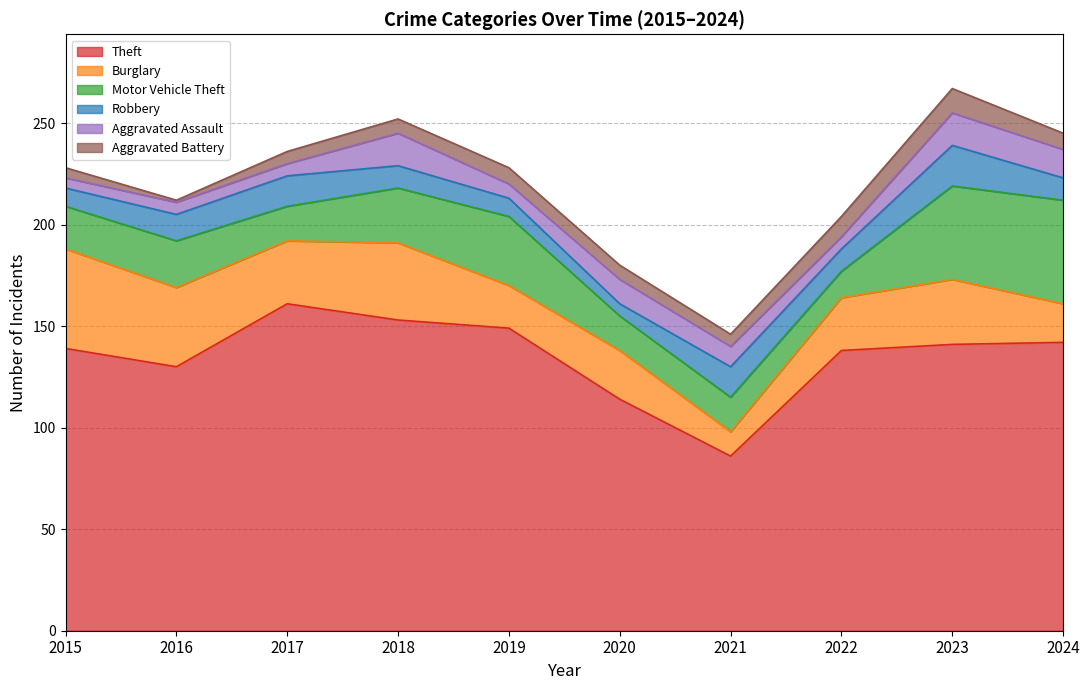

Which label corresponds to the smallest value in the chart?

2016